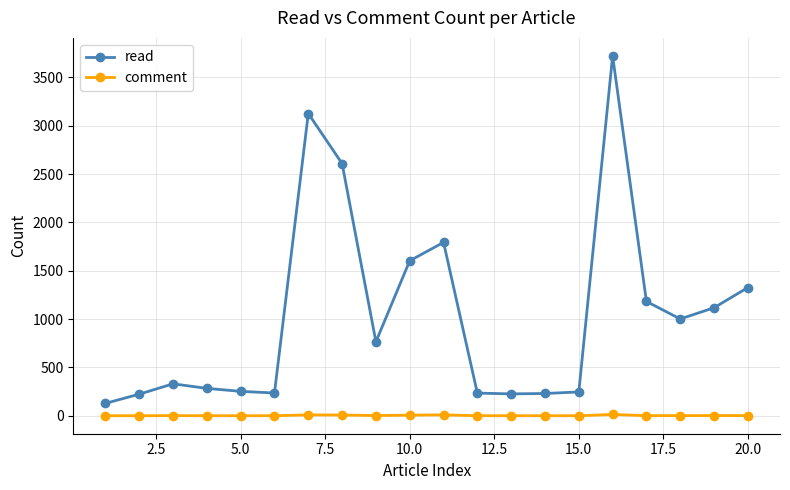

What is the maximum value shown in the chart?

3722